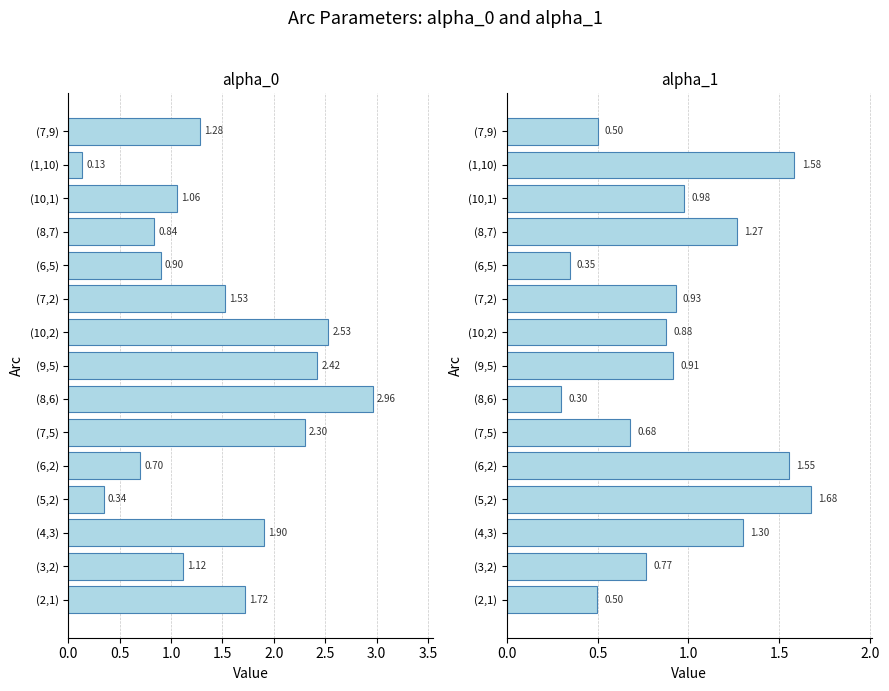

How many groups of bars are there?

15